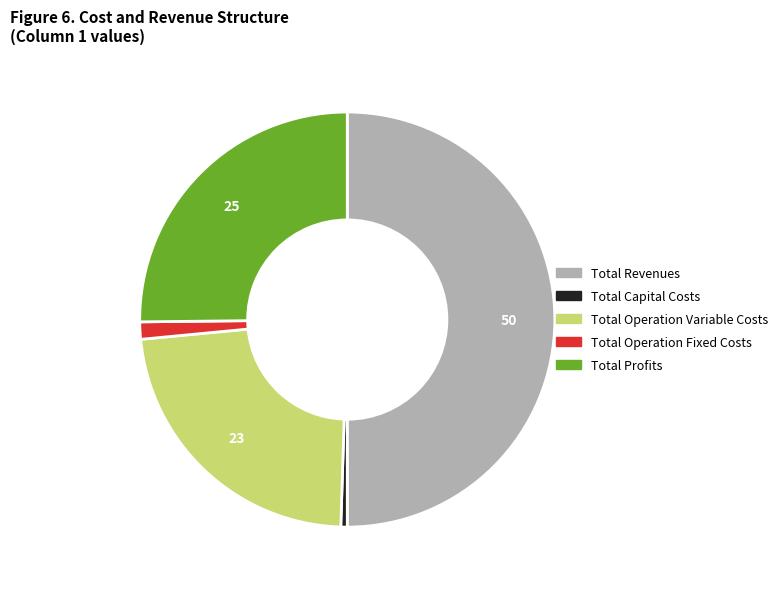

The Total Profits slice represents 25% of the pie. True or false?

True